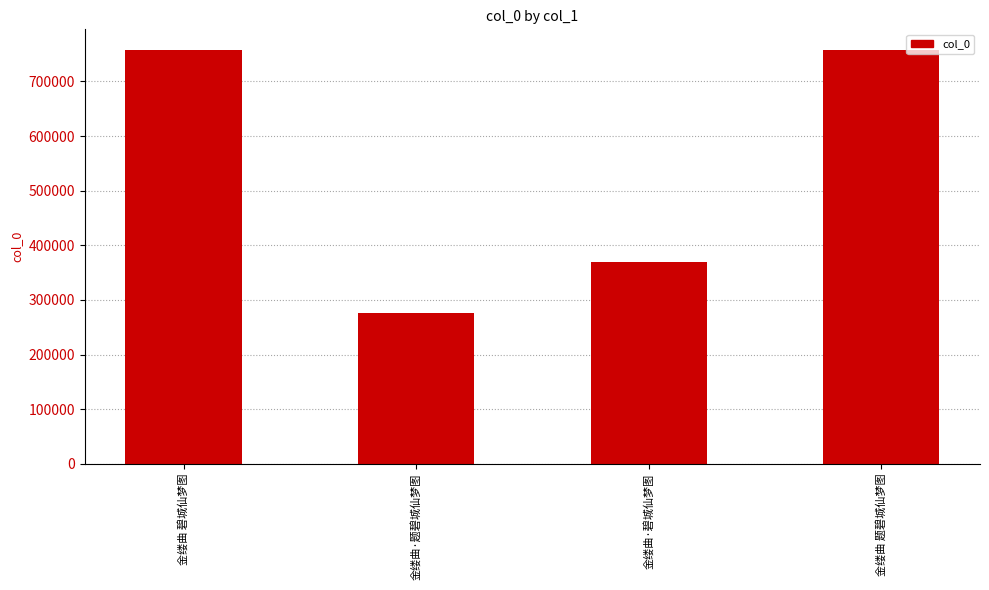

Approximately how many times larger is the value at 金缕曲 题碧城仙梦图 compared to 金缕曲·题碧城仙梦图?

2.7